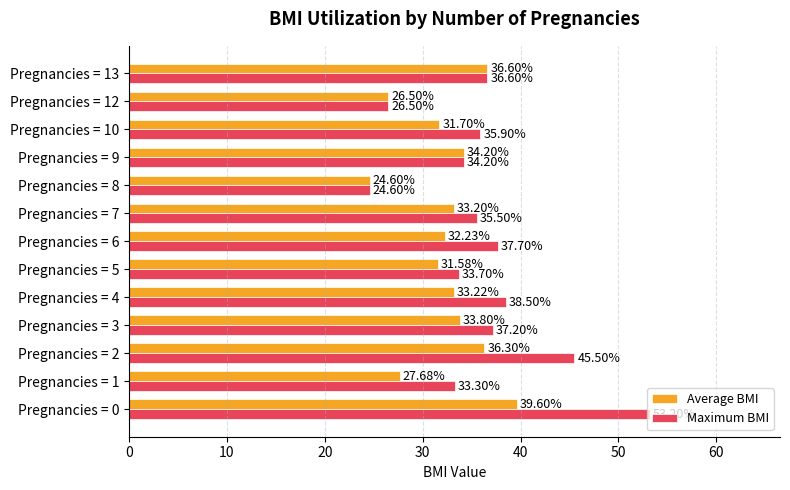

At which label does Average BMI reach its minimum?

Pregnancies = 8